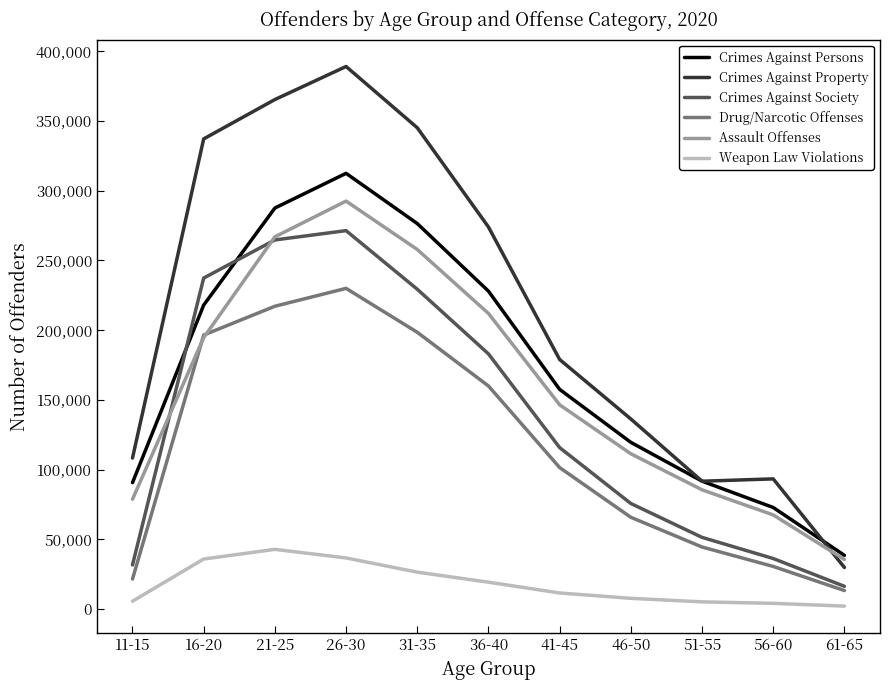

At which category does the chart reach its peak across all series?

26-30